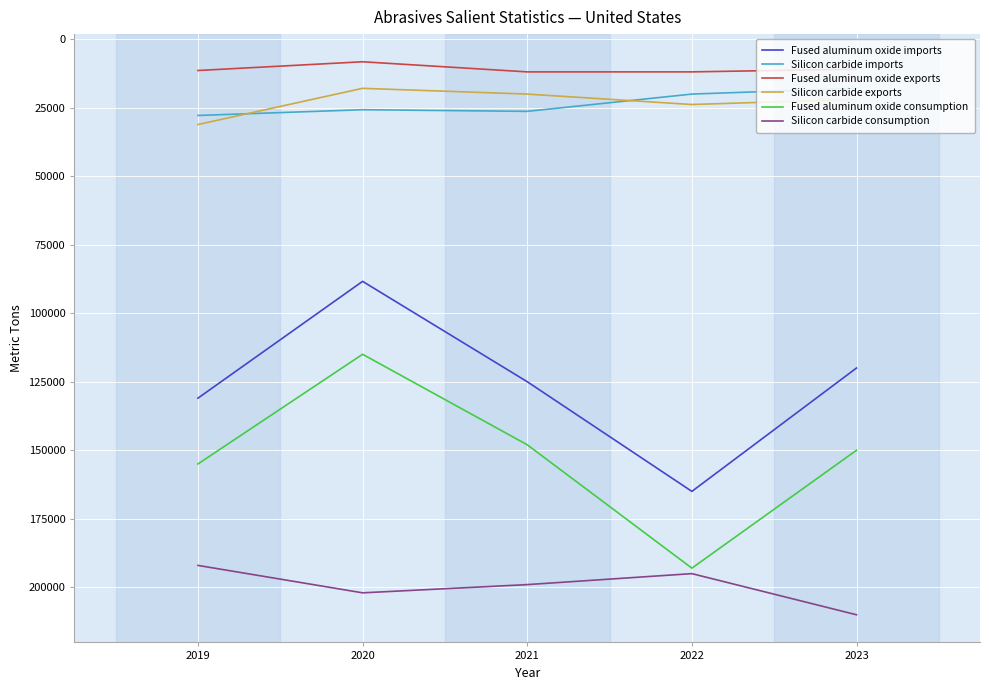

Which label corresponds to the smallest value in the chart?

2020